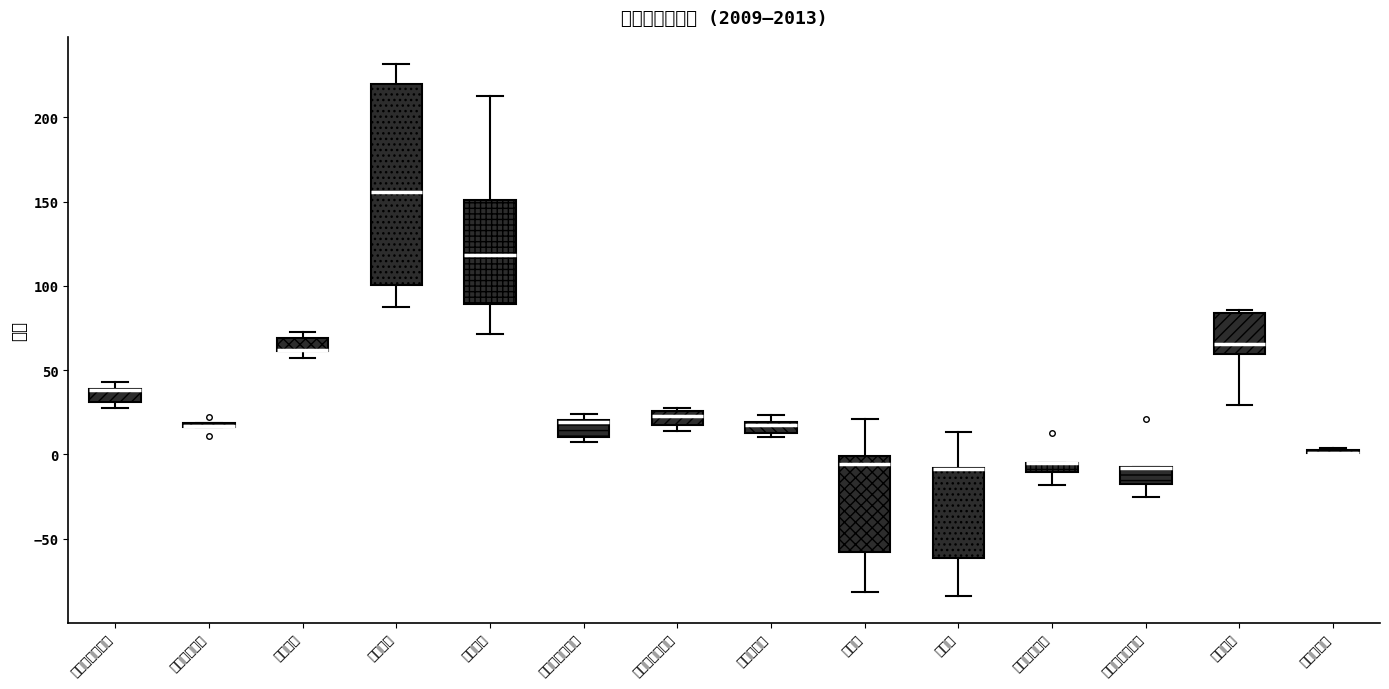

Comparing the boxes themselves (not the whiskers), which one is the tallest?

流動比率